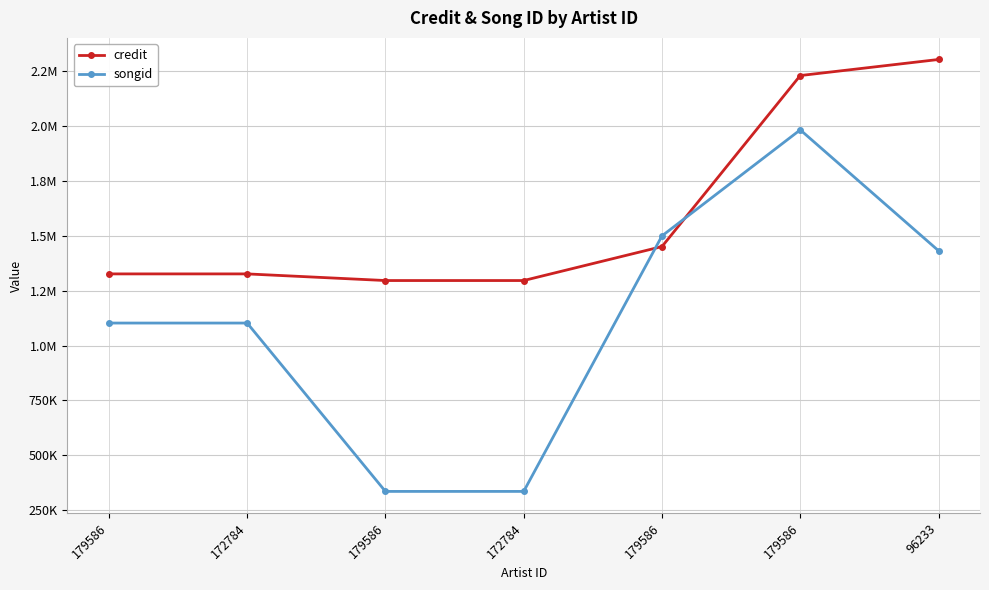

Where do songid and credit first cross each other?

172784 and 179586